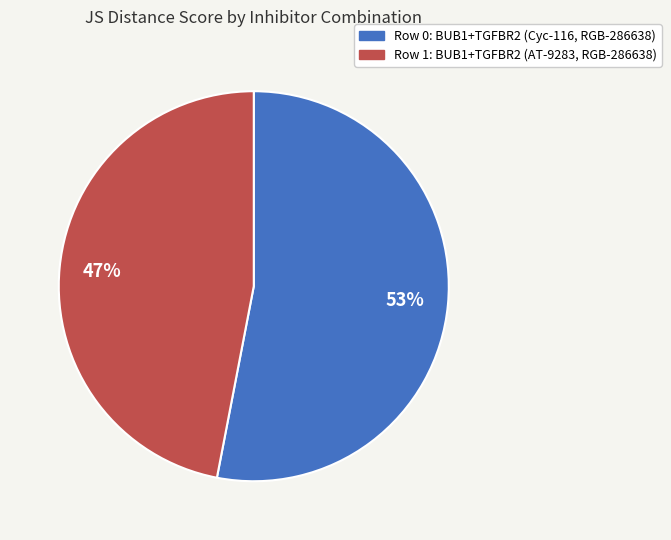

Is the sum of Row 0: BUB1+TGFBR2 (Cyc-116, RGB-286638) and Row 1: BUB1+TGFBR2 (AT-9283, RGB-286638) greater than half?

Yes